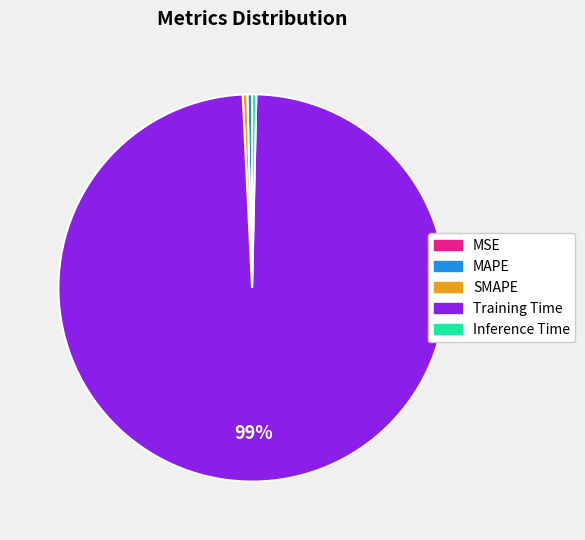

Combined, do SMAPE and Training Time account for over 50%?

Yes